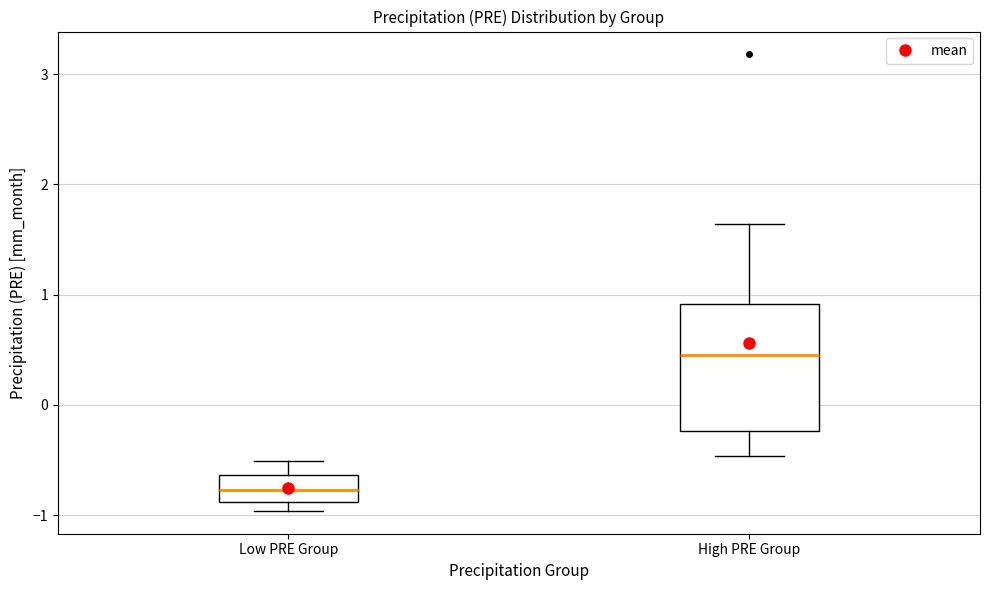

Which box is the tallest, from its lower edge to its upper edge?

High PRE Group